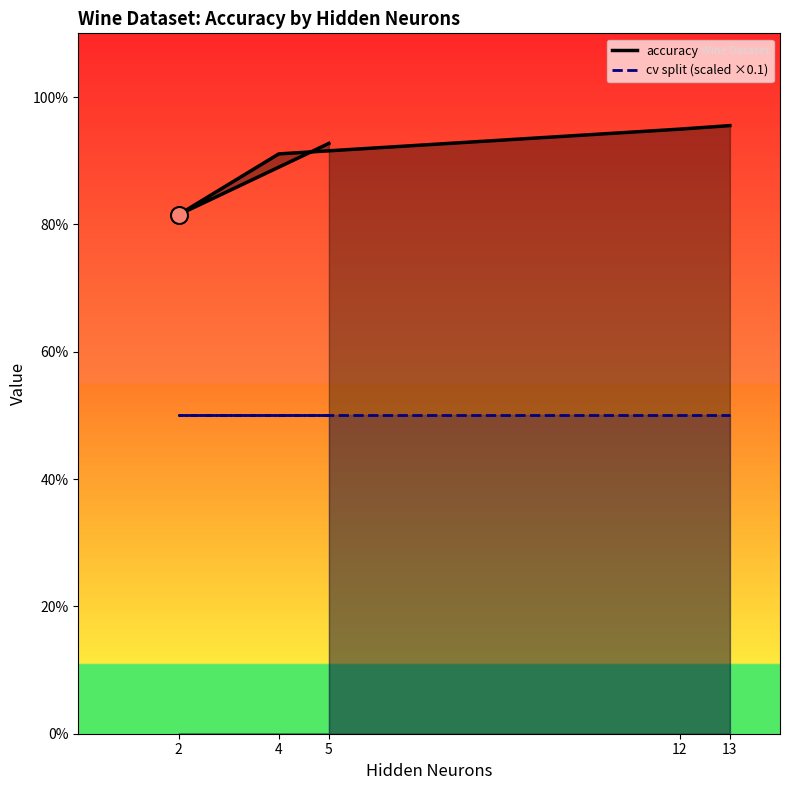

Which series has the largest total across all categories?

accuracy